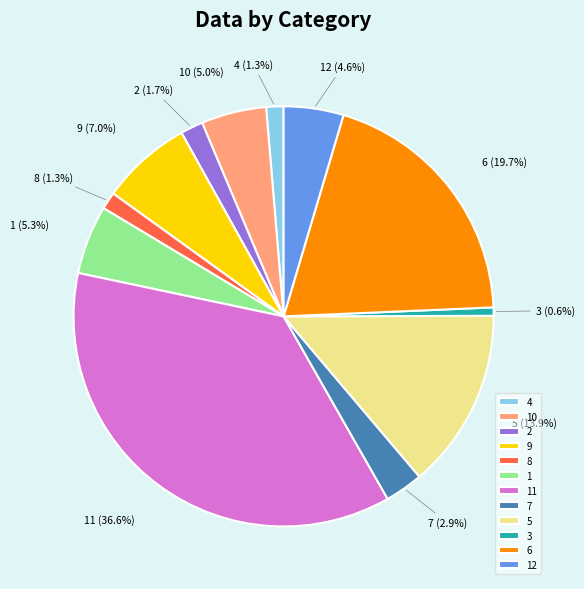

Is the sum of 7 and 6 greater than half?

No